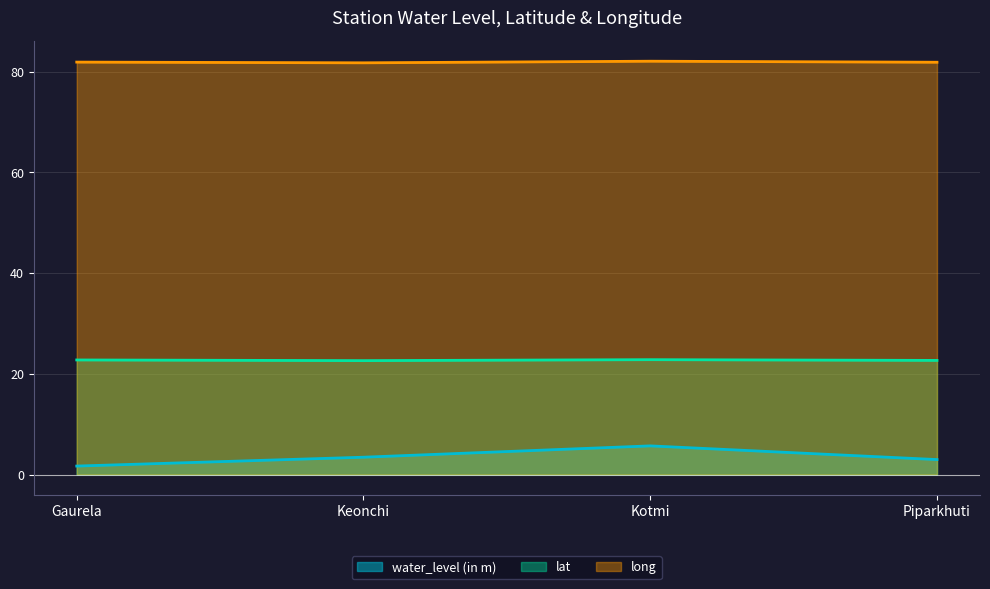

List the labels in order of lat value, largest first.

Kotmi, Gaurela, Piparkhuti, Keonchi